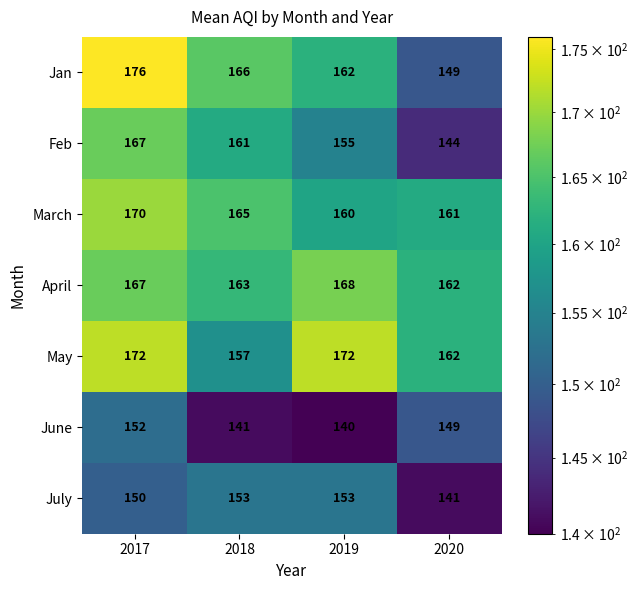

The March series shows 161 at 2020. True or false?

True